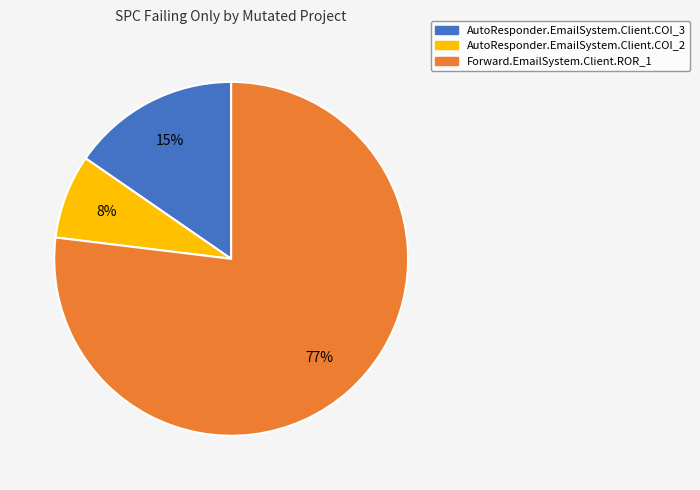

To the nearest percent, what portion does AutoResponder.EmailSystem.Client.COI_3 represent?

15%